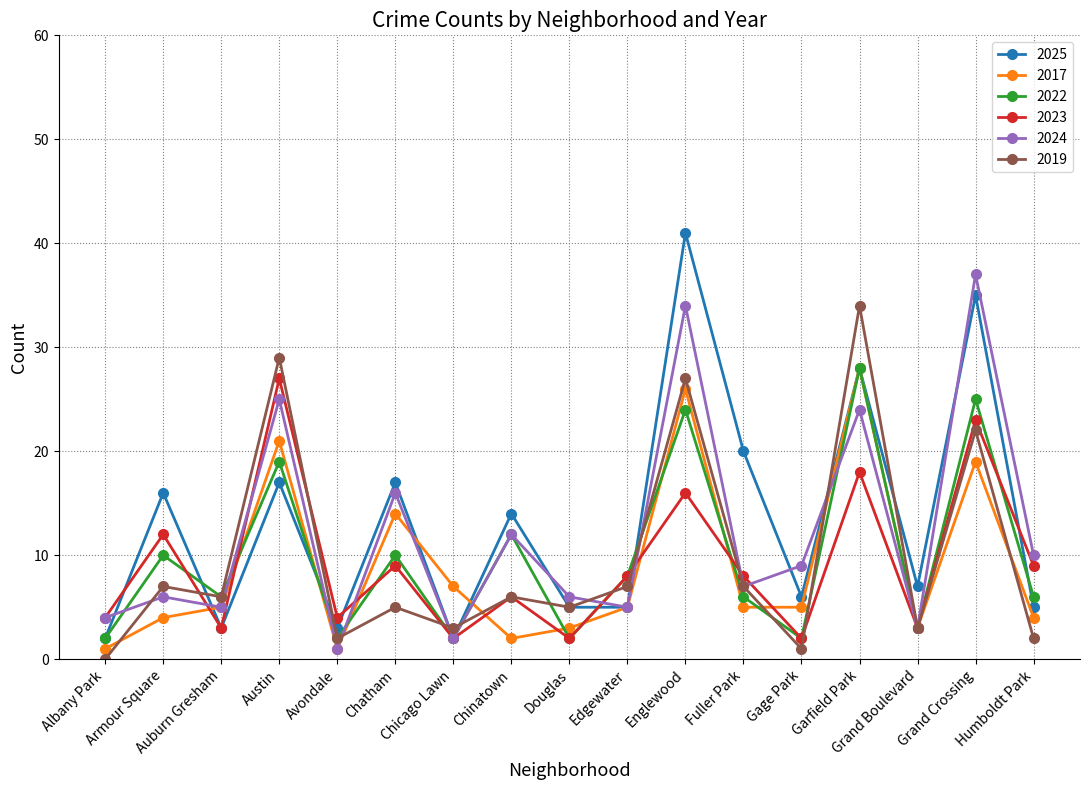

The value of 2019 at Austin is 19. True or false?

False